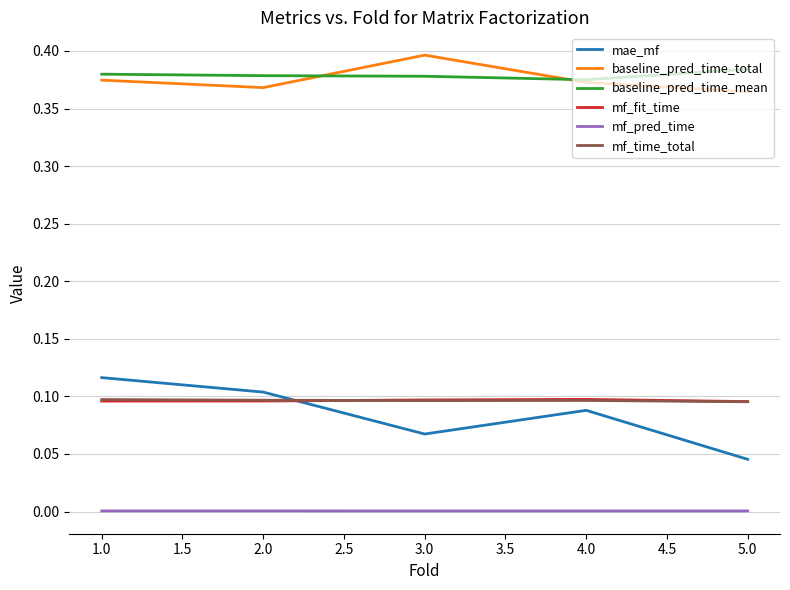

Which series has the largest total across all categories?

baseline_pred_time_mean